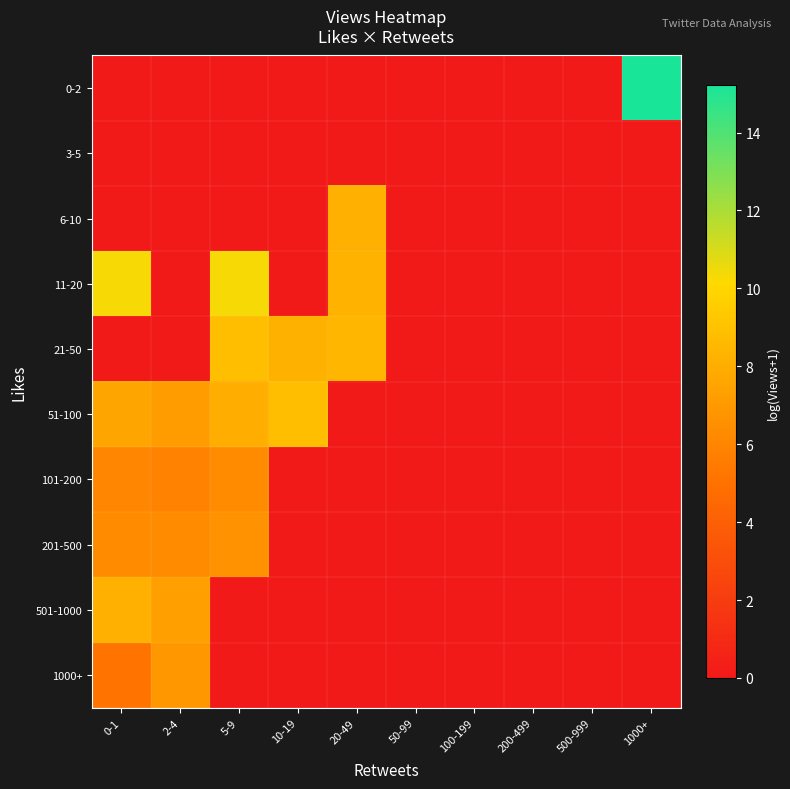

Rank the series at 500-999 from highest to lowest value.

0-2, 3-5, 6-10, 11-20, 21-50, 51-100, 101-200, 201-500, 501-1000, 1000+